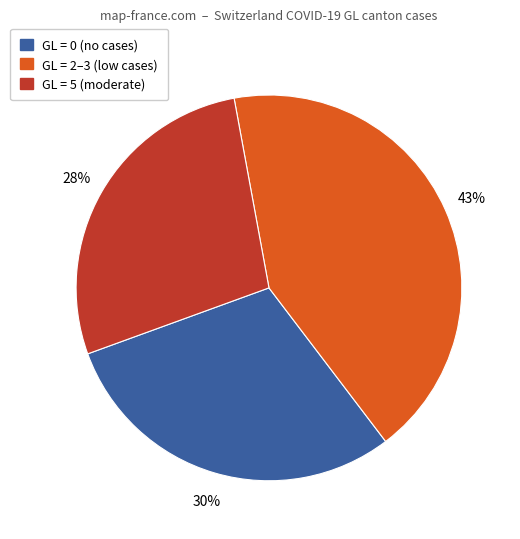

To the nearest percent, what is the difference between the largest and smallest slice percentages?

15%